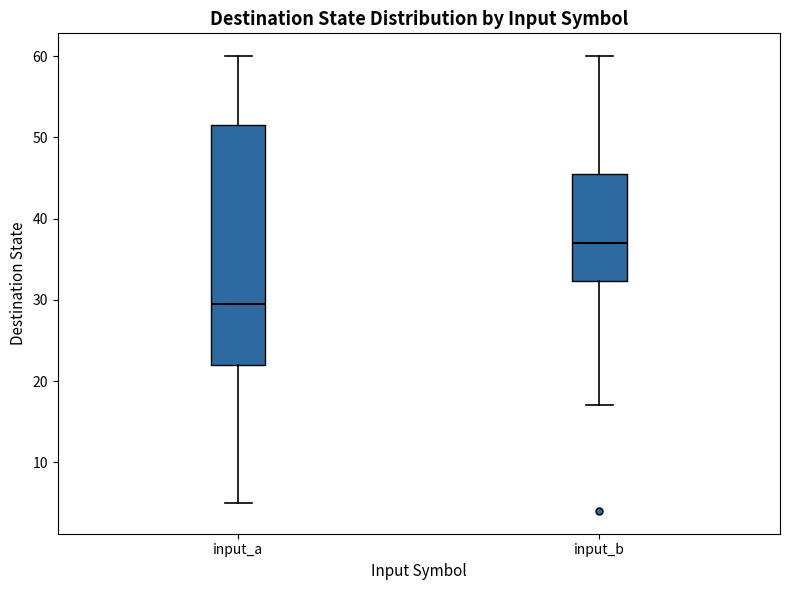

Where is the lower edge of the box for input_a on the y-axis? The values are not printed on the chart, so give them approximately, as read against the axis.

22